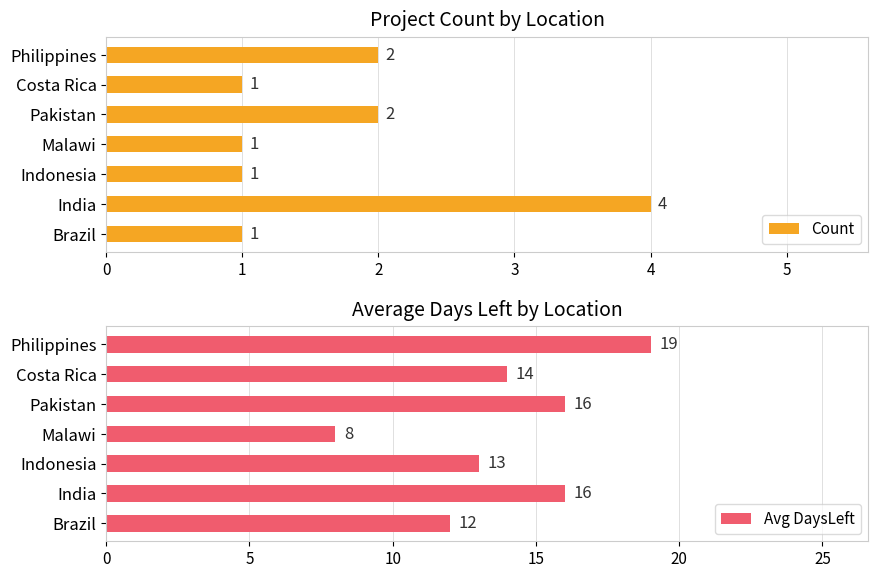

What are all the series names shown in the legend?

Count, Avg DaysLeft